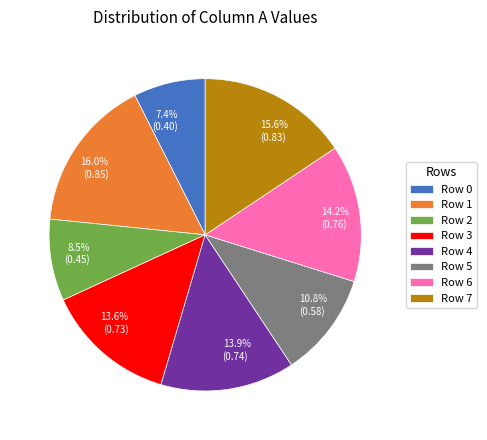

How many slices are in this pie chart?

8